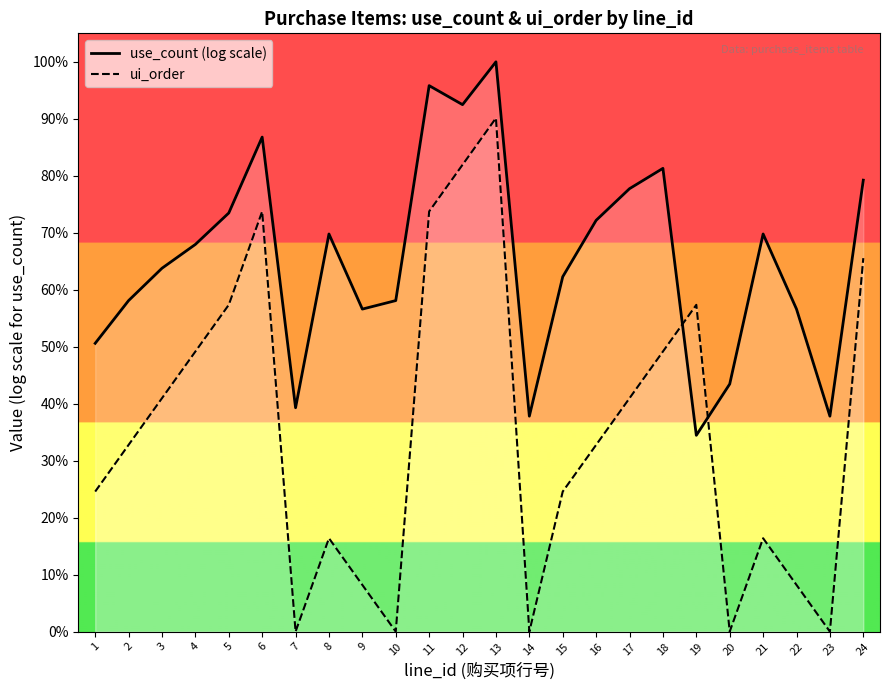

Where is the first local minimum for use_count (log scale)?

7